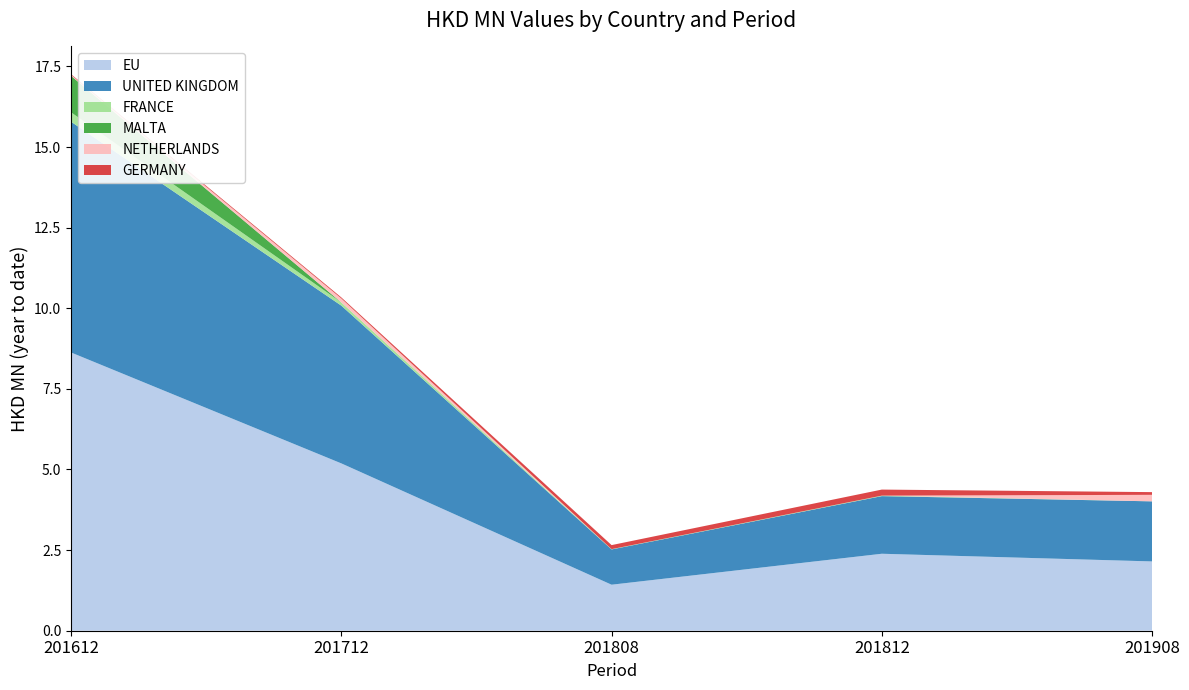

Reading left to right, list all the values displayed in this chart.

201612: EU=8.6	UNITED KINGDOM=7.2	FRANCE=0.3	MALTA=1.1	NETHERLANDS=0.0	GERMANY=0.0
201712: EU=5.2	UNITED KINGDOM=4.9	FRANCE=0.1	MALTA=0.0	NETHERLANDS=0.1	GERMANY=0.0
201808: EU=1.4	UNITED KINGDOM=1.1	FRANCE=0.0	MALTA=0.0	NETHERLANDS=0.0	GERMANY=0.1
201812: EU=2.4	UNITED KINGDOM=1.8	FRANCE=0.0	MALTA=0.0	NETHERLANDS=0.0	GERMANY=0.2
201908: EU=2.1	UNITED KINGDOM=1.9	FRANCE=0.0	MALTA=0.0	NETHERLANDS=0.2	GERMANY=0.1